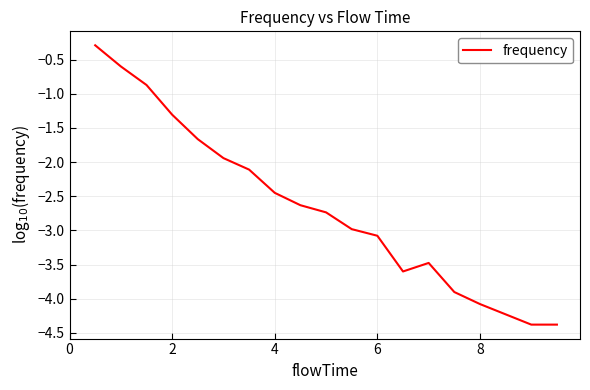

What is the maximum value shown in the chart?

-0.3